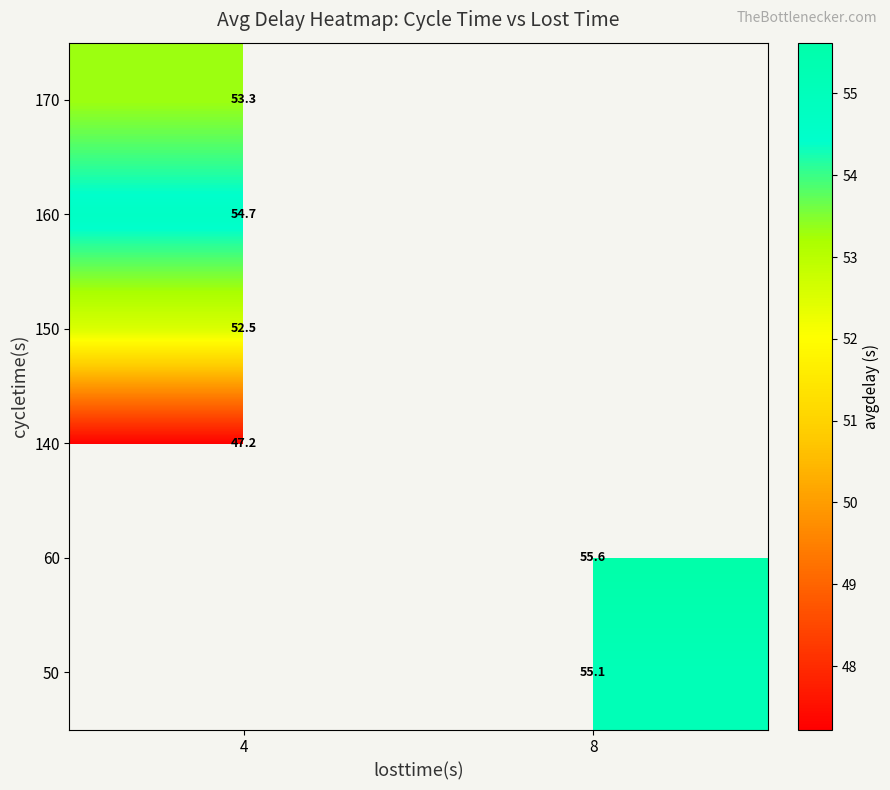

Is the value of 150 at 4 greater than the value of 140 at 4?

Yes